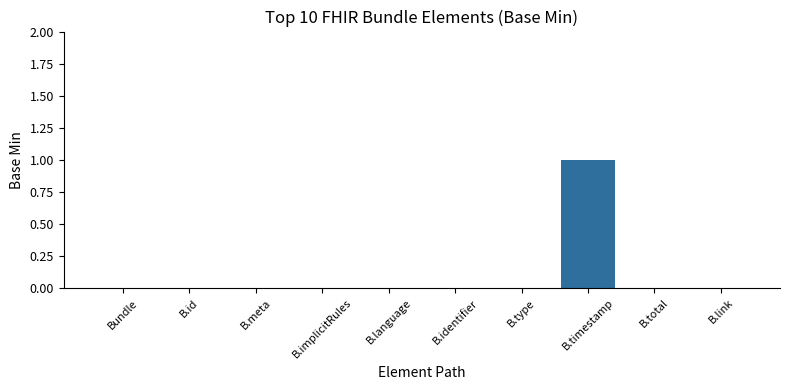

Reading left to right, list all the values displayed in this chart.

0	0	0	0	0	0	0	1	0	0